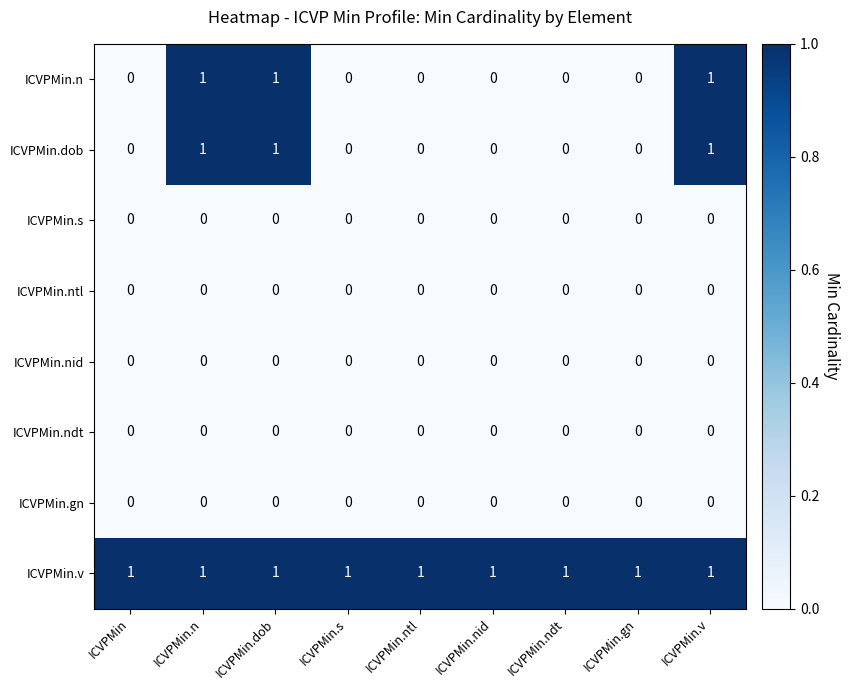

How many series are shown in this chart?

8